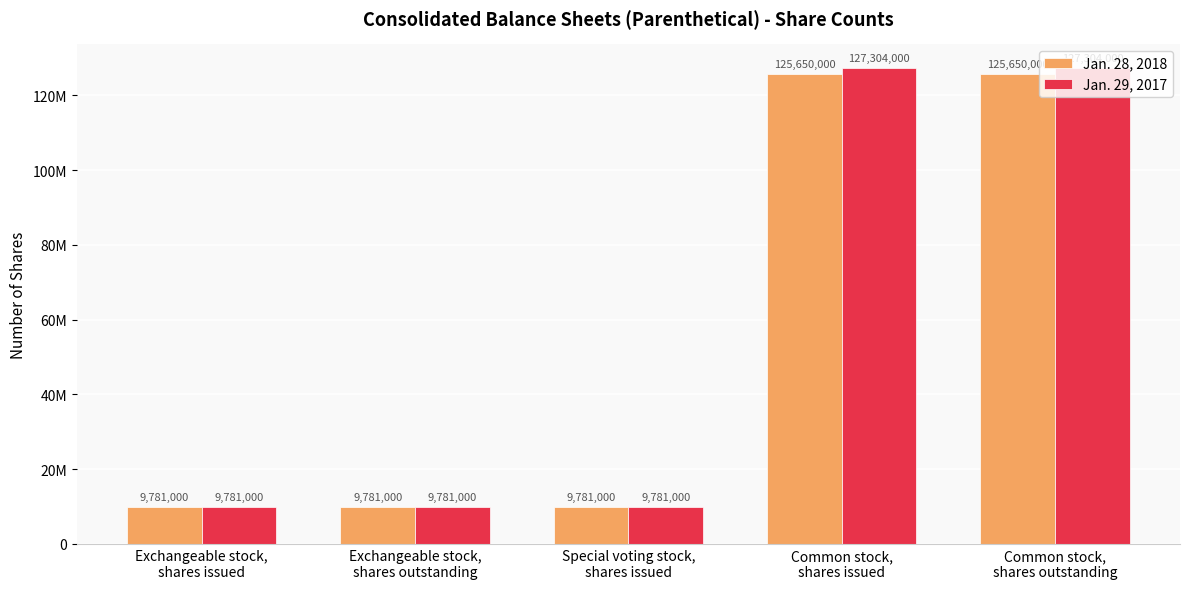

What is the value of the Jan. 28, 2018 bar at the 5th from the left?

125650000